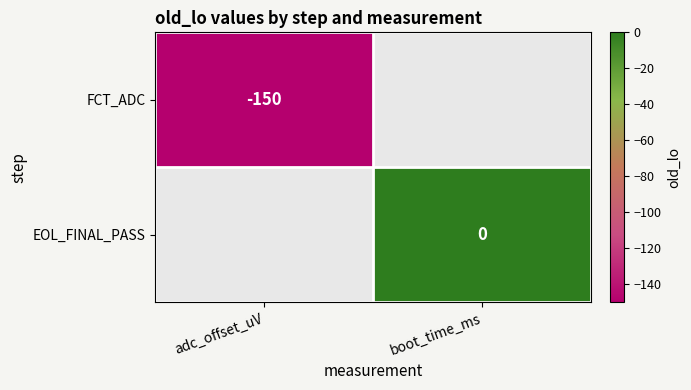

True or false: FCT_ADC has a value of -43 at adc_offset_uV.

False